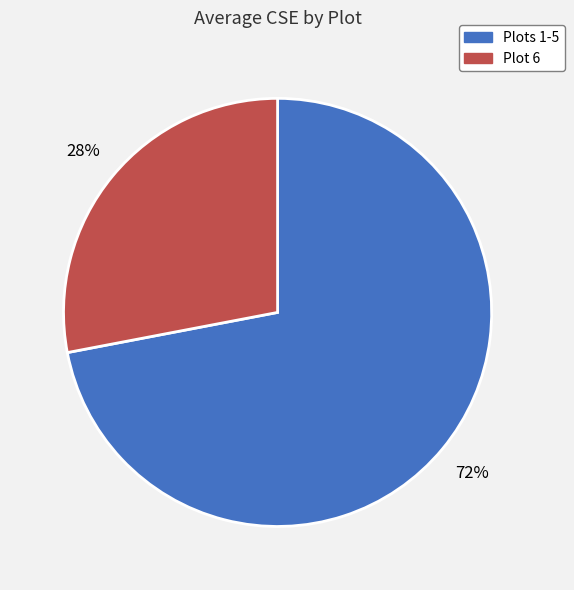

Combined, do Plot 6 and Plots 1-5 account for over 50%?

Yes